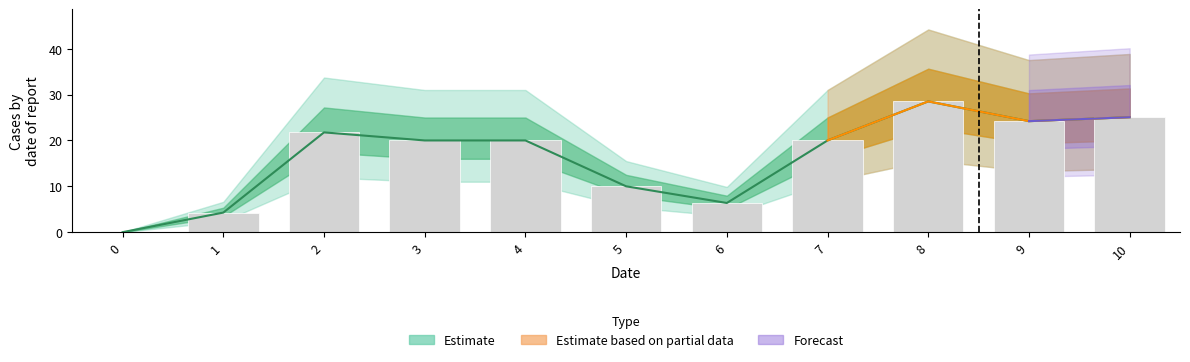

What is the greatest value displayed?

28.5